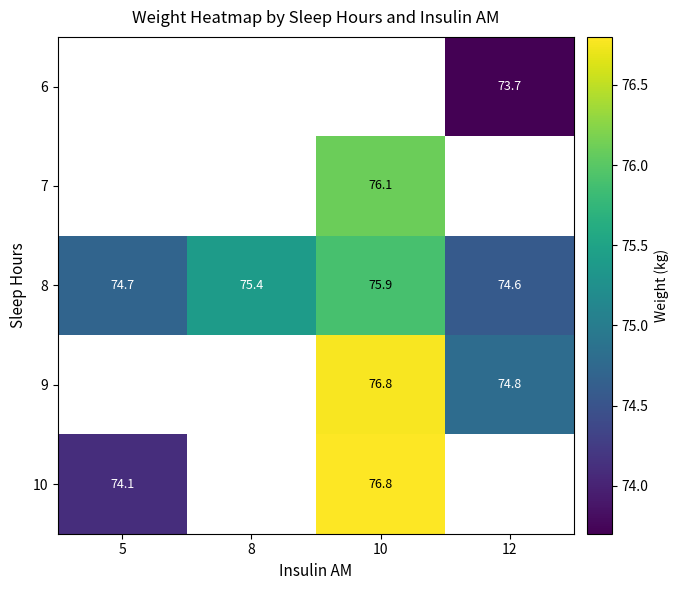

List the labels in order of 8 value, smallest first.

12, 5, 8, 10